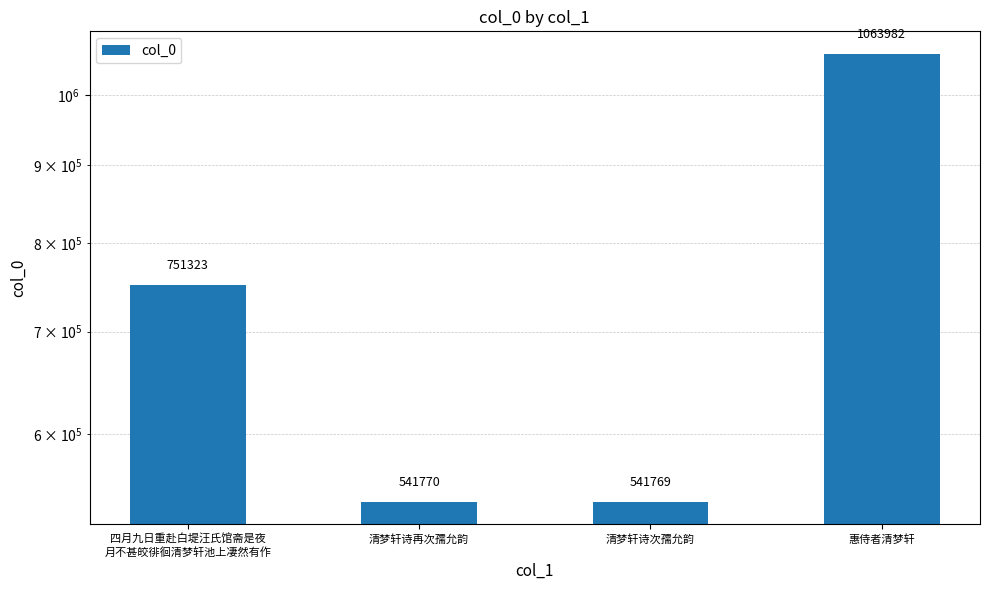

What is the average value?

724711